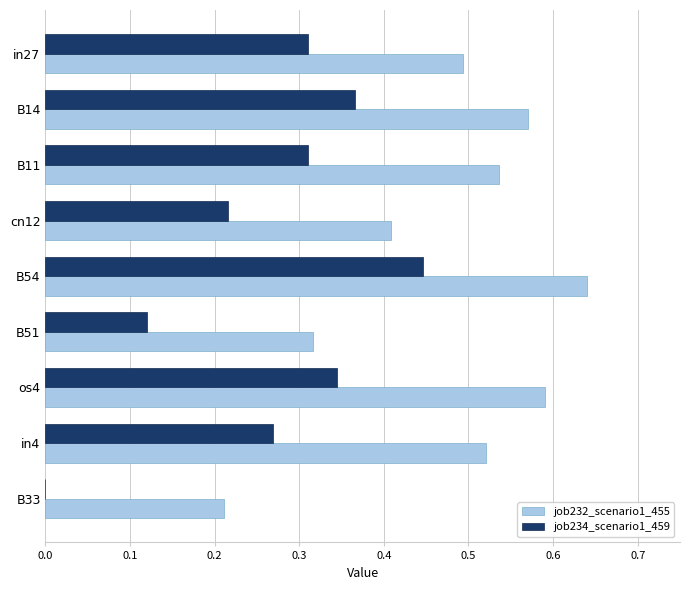

Is the value of job232_scenario1_455 at os4 greater than the value of job234_scenario1_459 at B33?

Yes